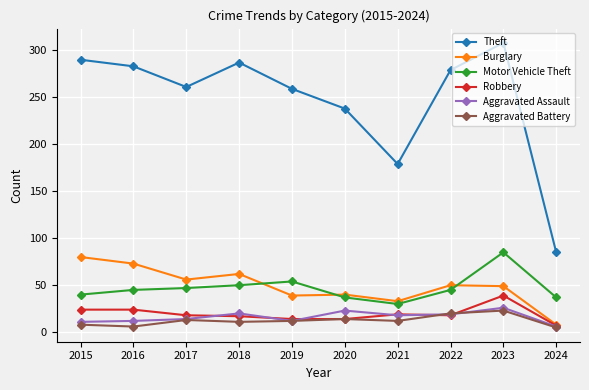

True or false: Theft and Aggravated Assault cross at least once.

False